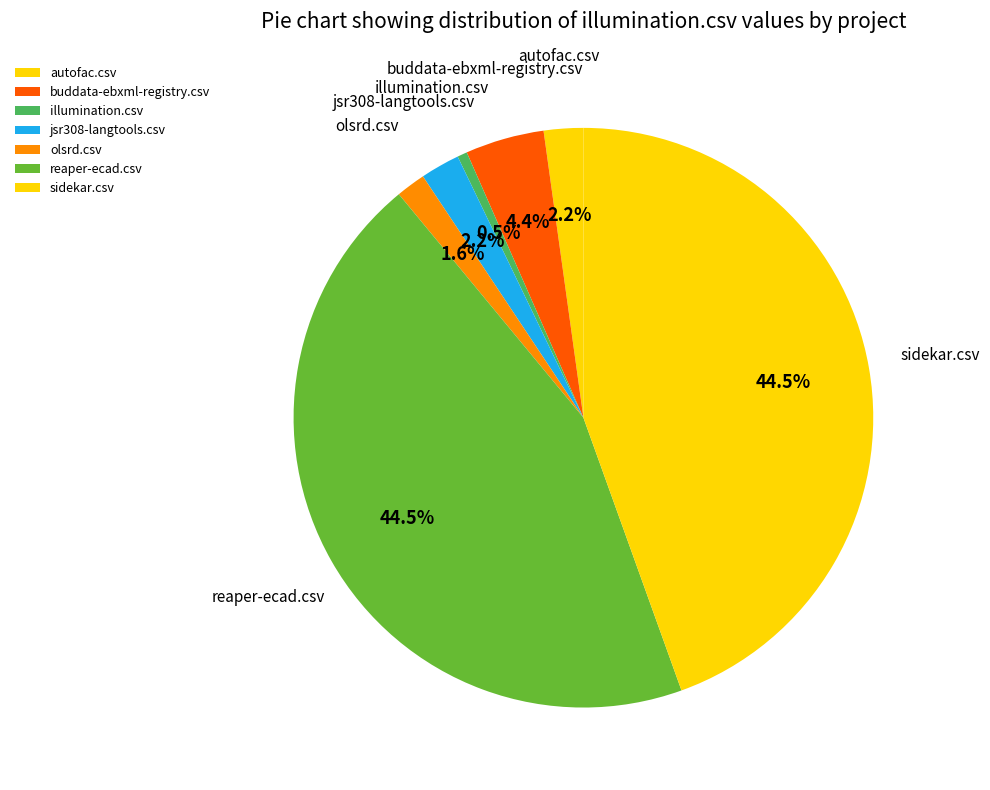

Which has a higher value, jsr308-langtools.csv or reaper-ecad.csv?

reaper-ecad.csv